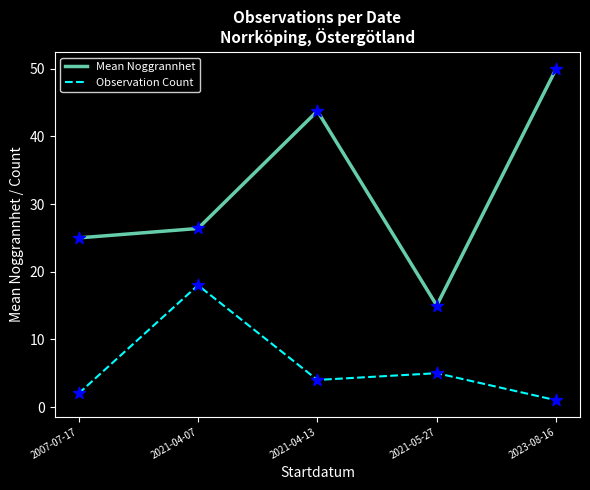

At how many categories does at least one series exceed 24?

4